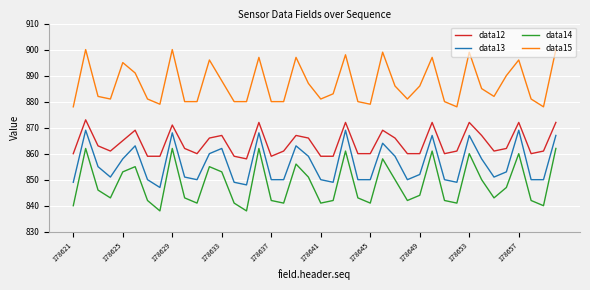

Rank the series by their average value, from lowest to highest.

data14, data13, data12, data15